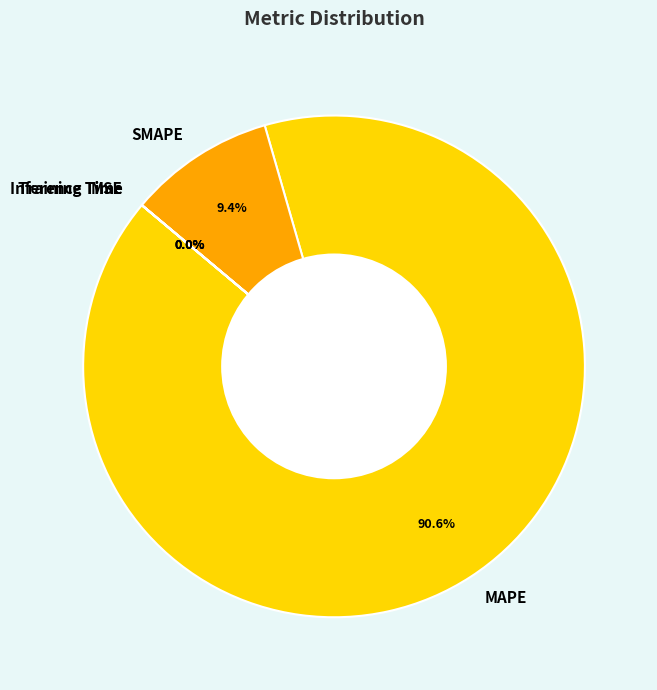

Which slice is the largest?

MAPE